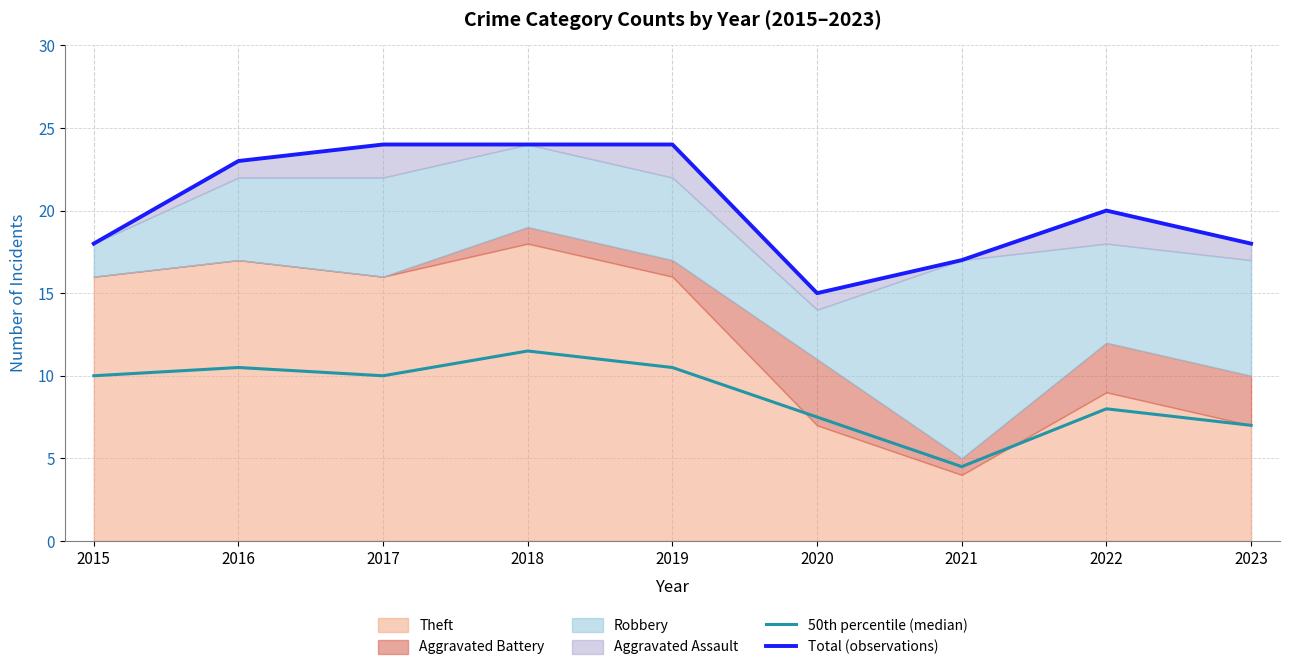

Which has a higher value, 2023 or 2020?

2020